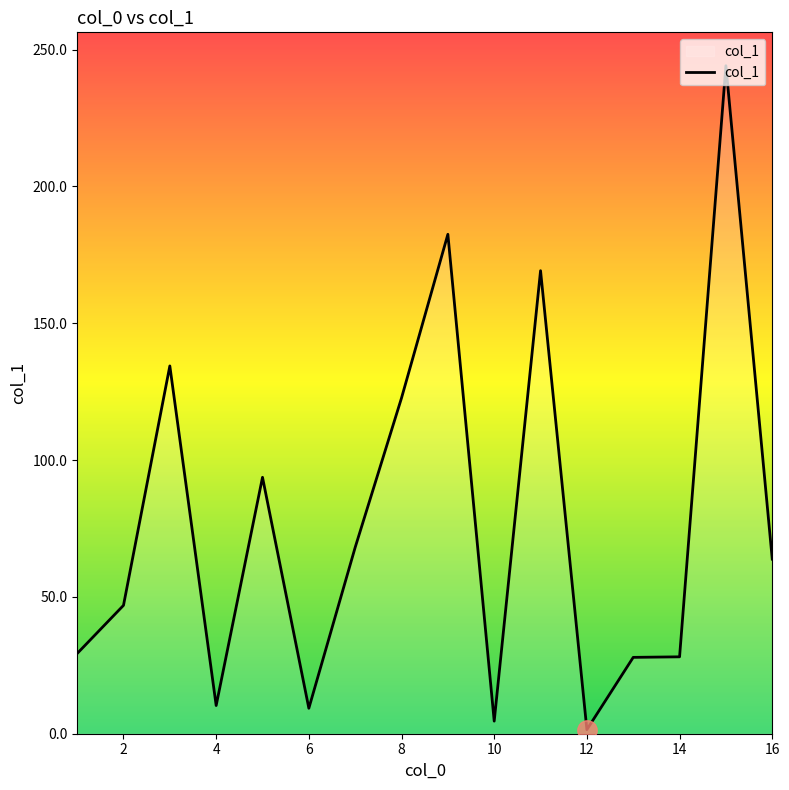

What is the difference between the maximum and minimum values?

242.6